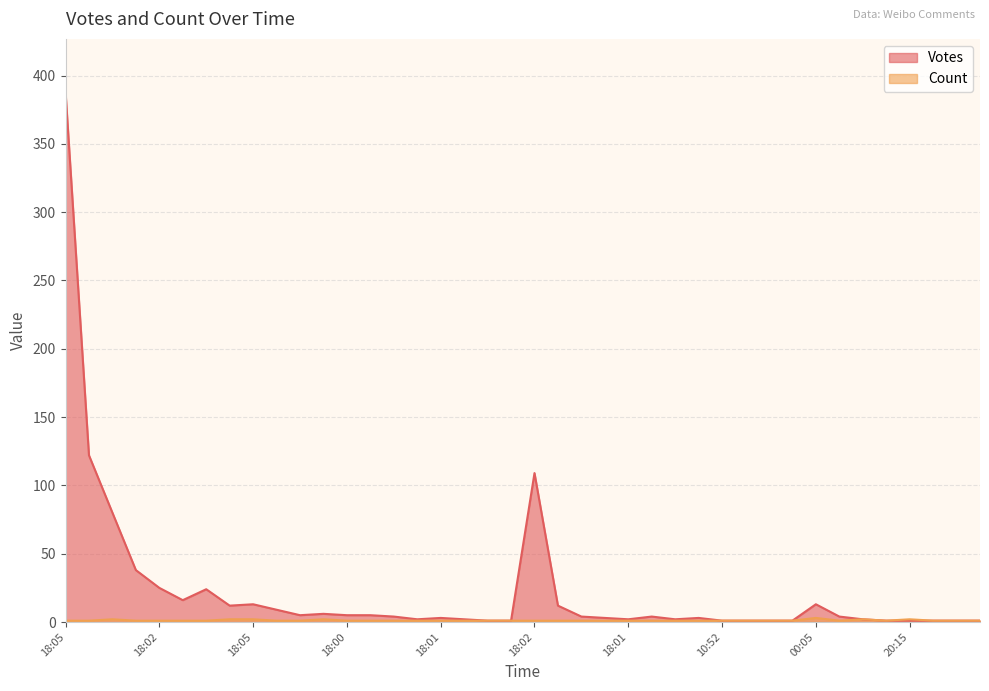

What are all the series names shown in the legend?

Votes, Count